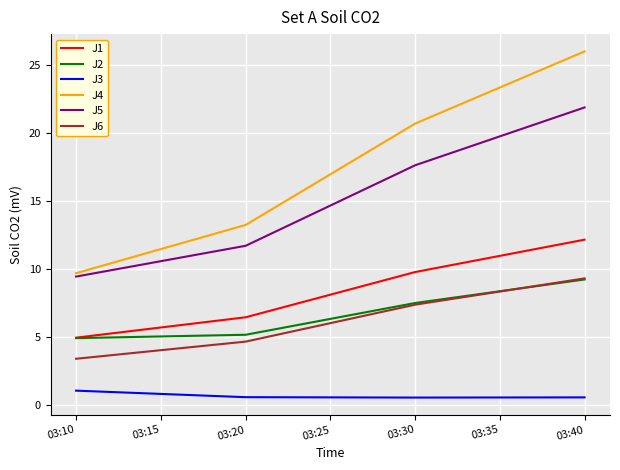

Which series has the largest total across all categories?

J4